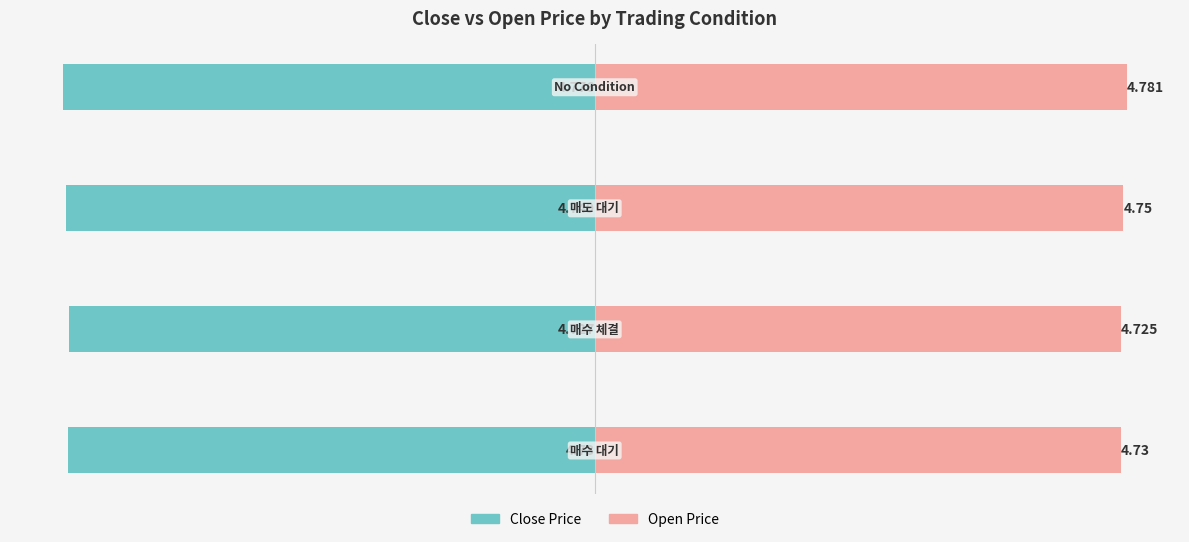

Rank the series by their maximum value, from lowest to highest.

Close Price, Open Price